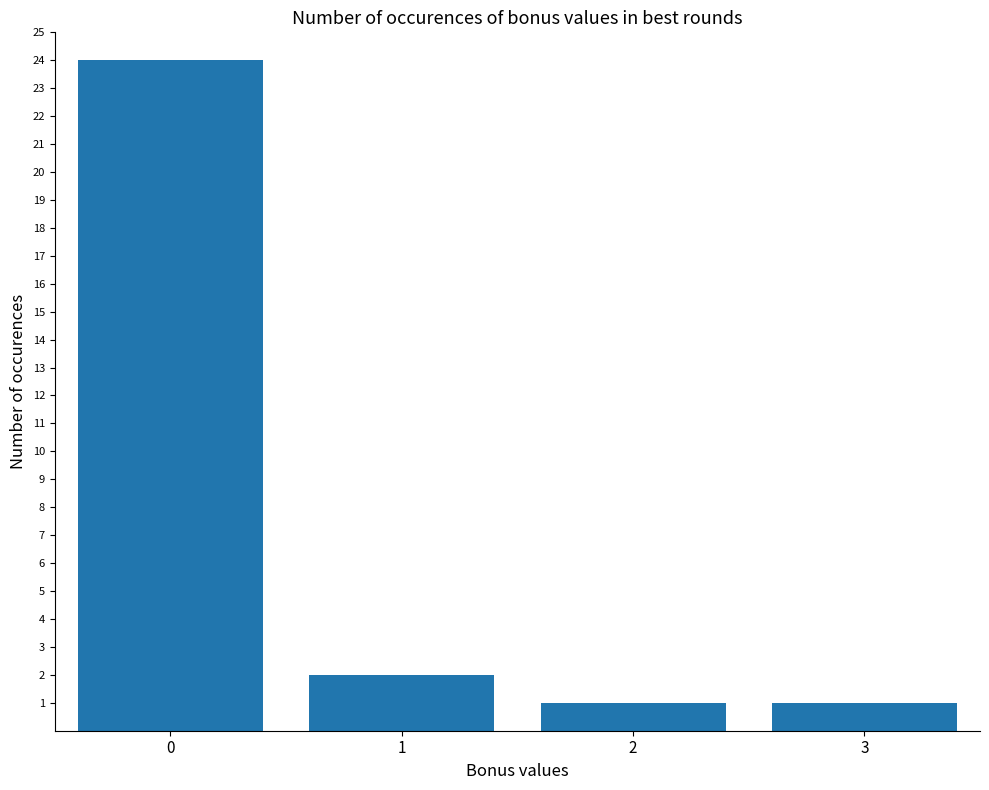

Count the number of data series in this chart.

1